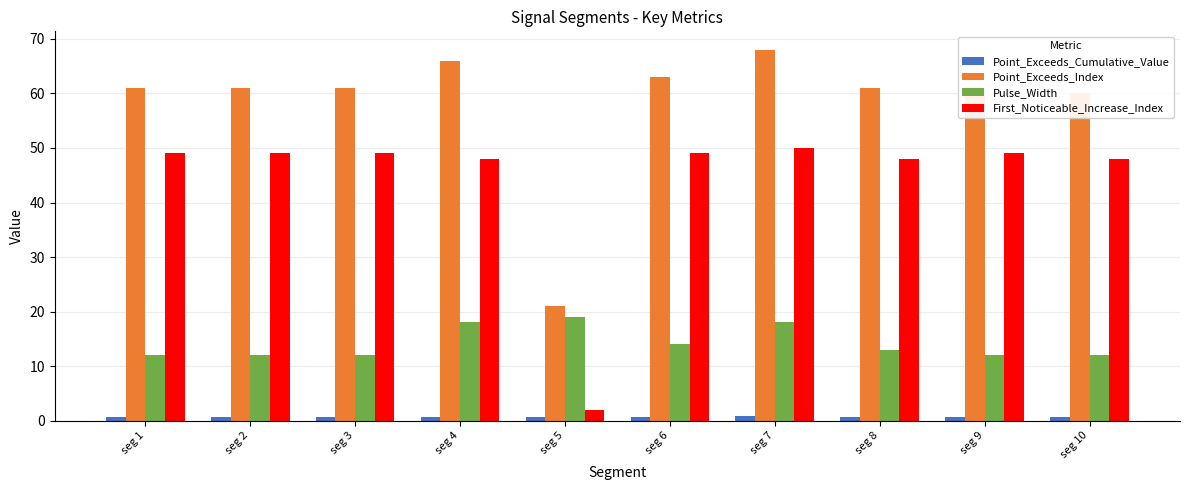

Which series has the largest total across all categories?

Point_Exceeds_Index